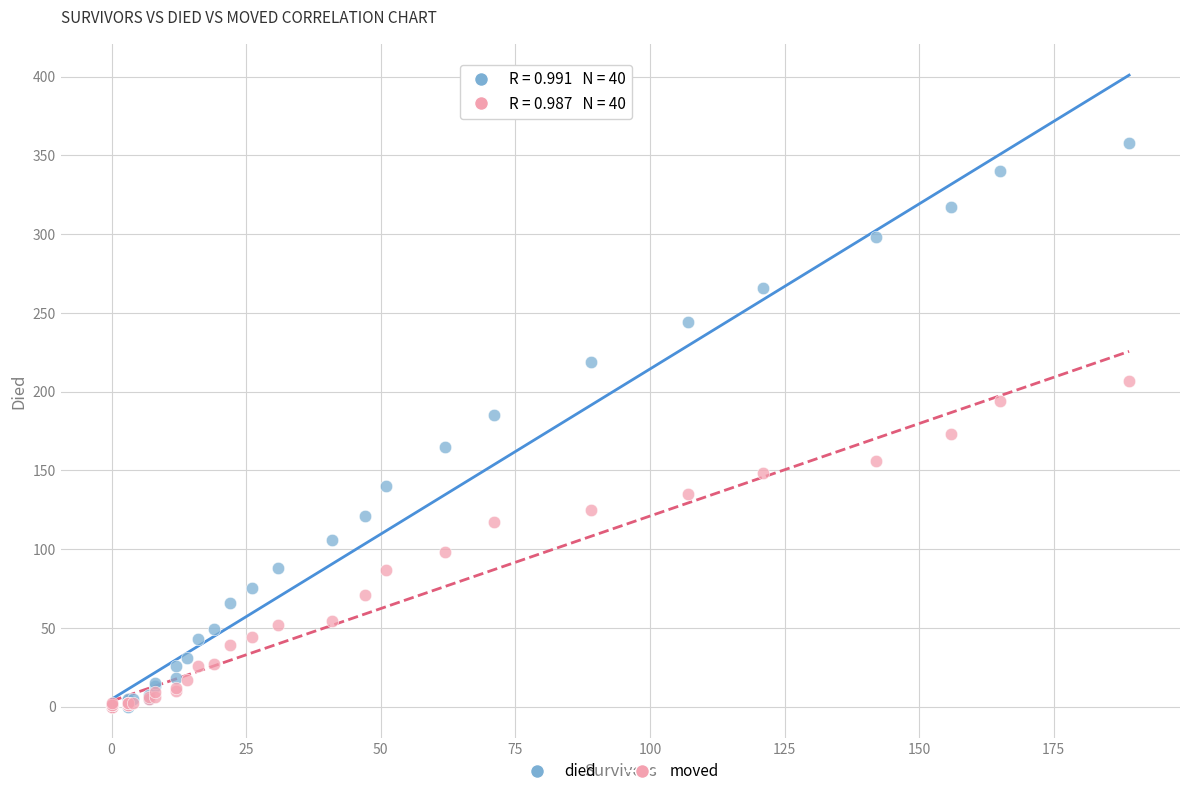

Which series contains the highest Y value?

died